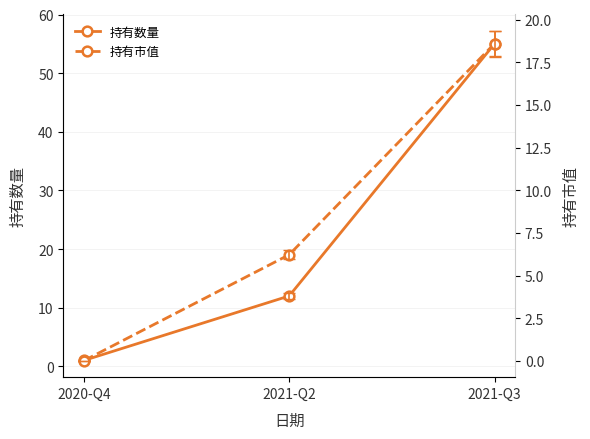

How many lines are shown in the chart?

2